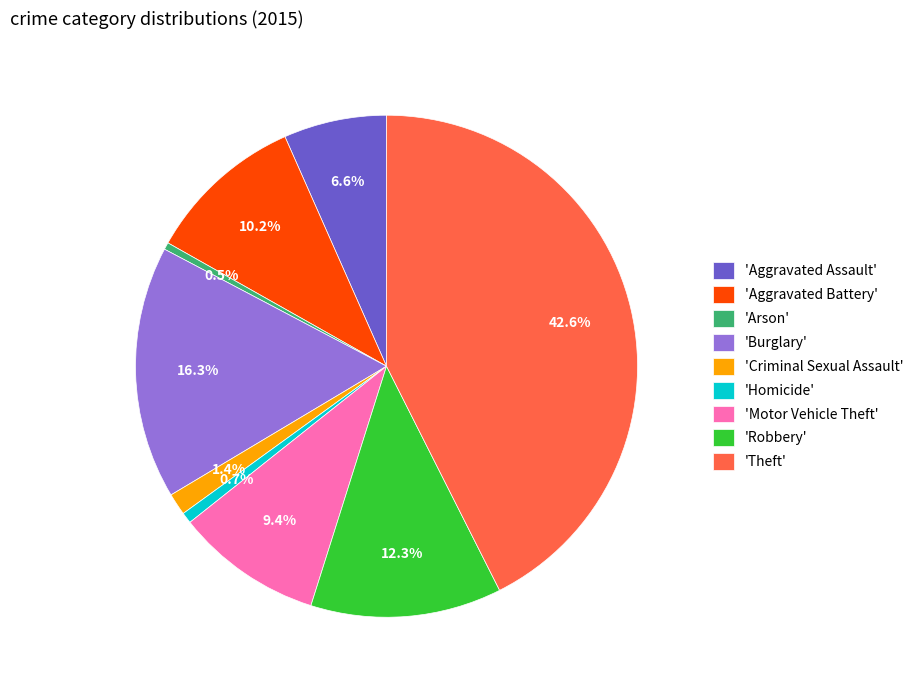

Is the sum of 'Criminal Sexual Assault' and 'Arson' greater than half?

No